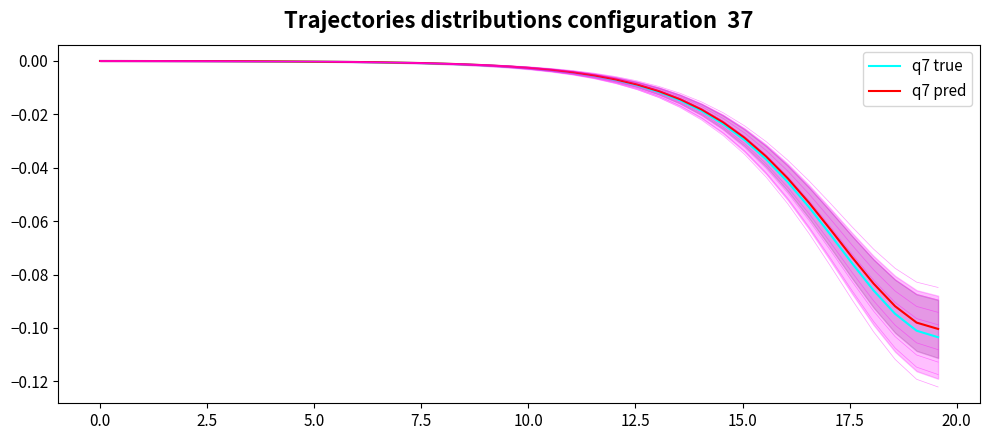

Does the chart have visible grid lines?

No